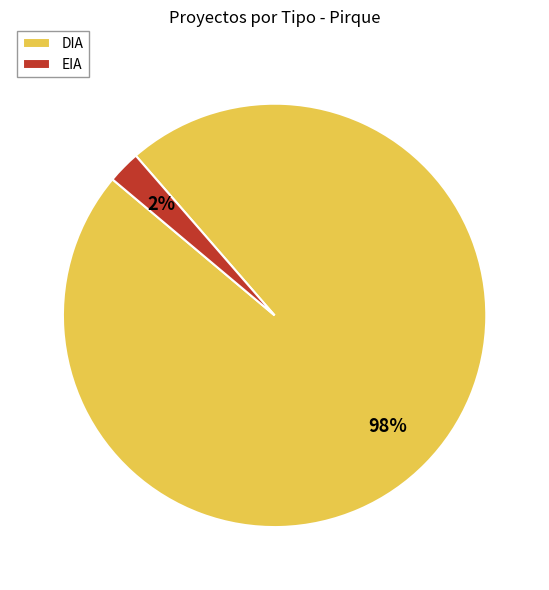

Is DIA the majority of the pie?

Yes